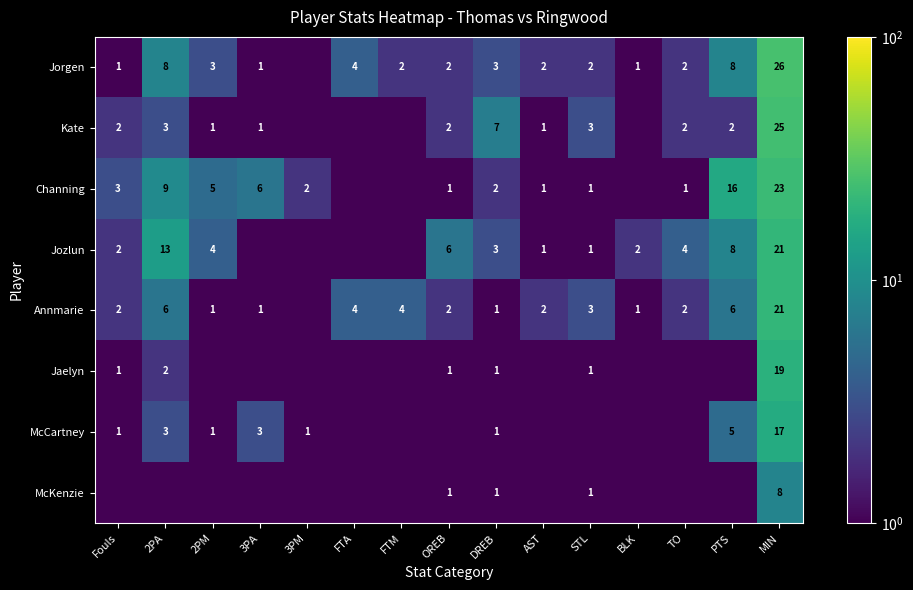

What is the total value across all series at Fouls?

12.1